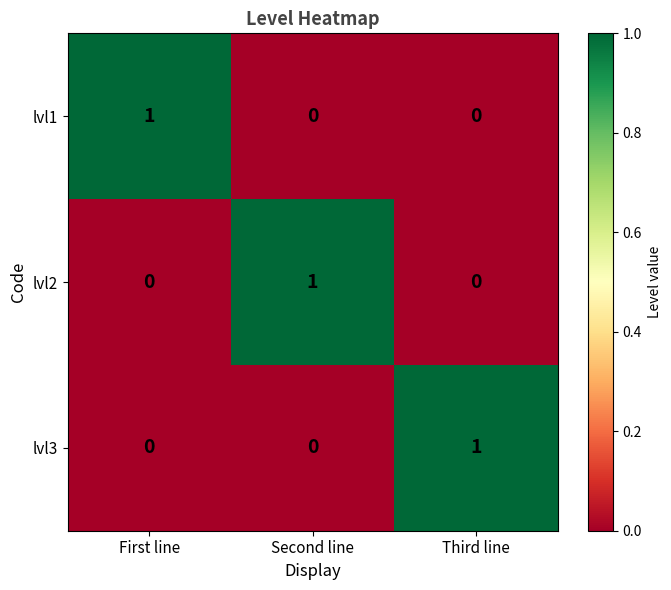

Count the lvl2 values in the range 0 to 1.

3